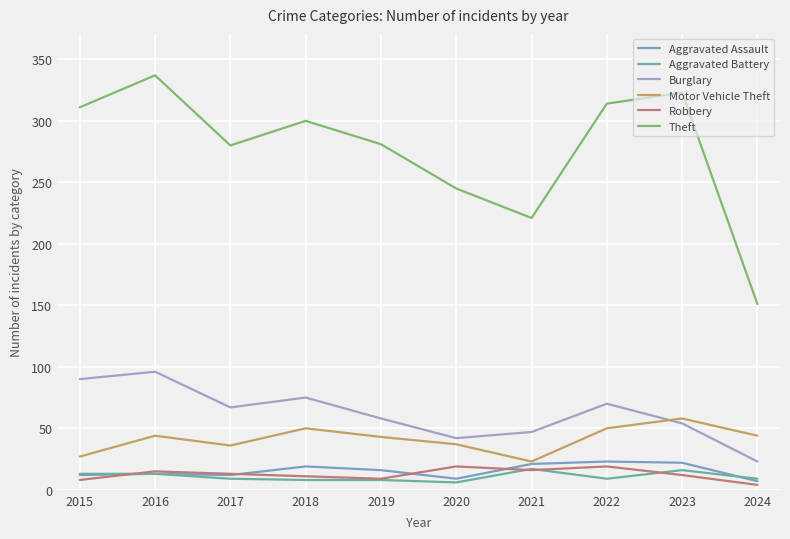

At which category is the sum across all series the highest?

2016